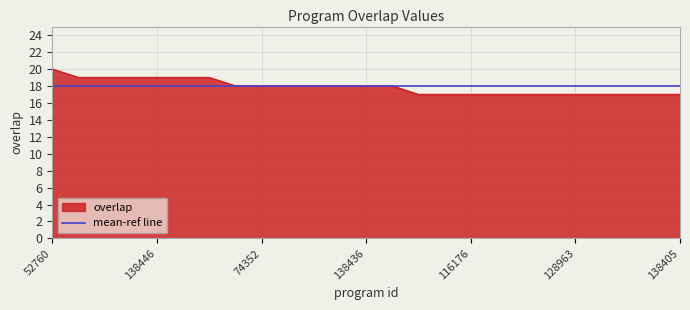

Reading left to right, what are all the values shown in this chart?

20	19	19	19	19	19	19	18	18	18	18	18	18	18	17	17	17	17	17	17	17	17	17	17	17